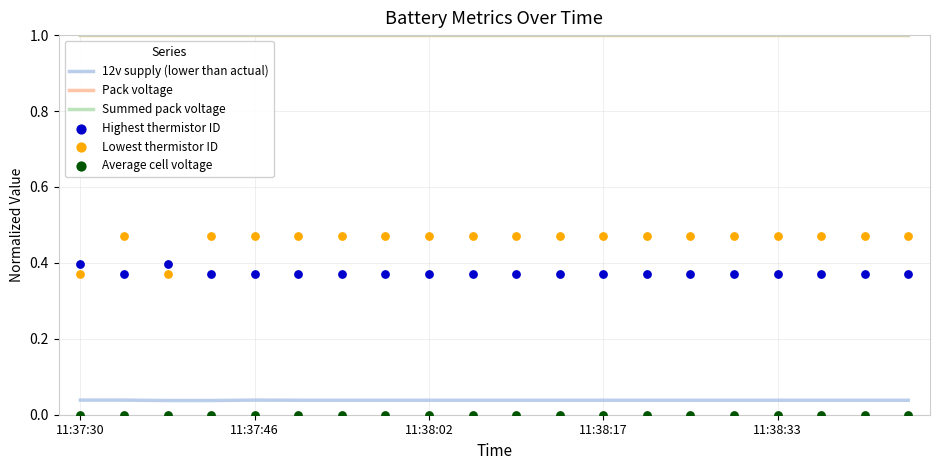

Which series has the largest total across all categories?

Summed pack voltage